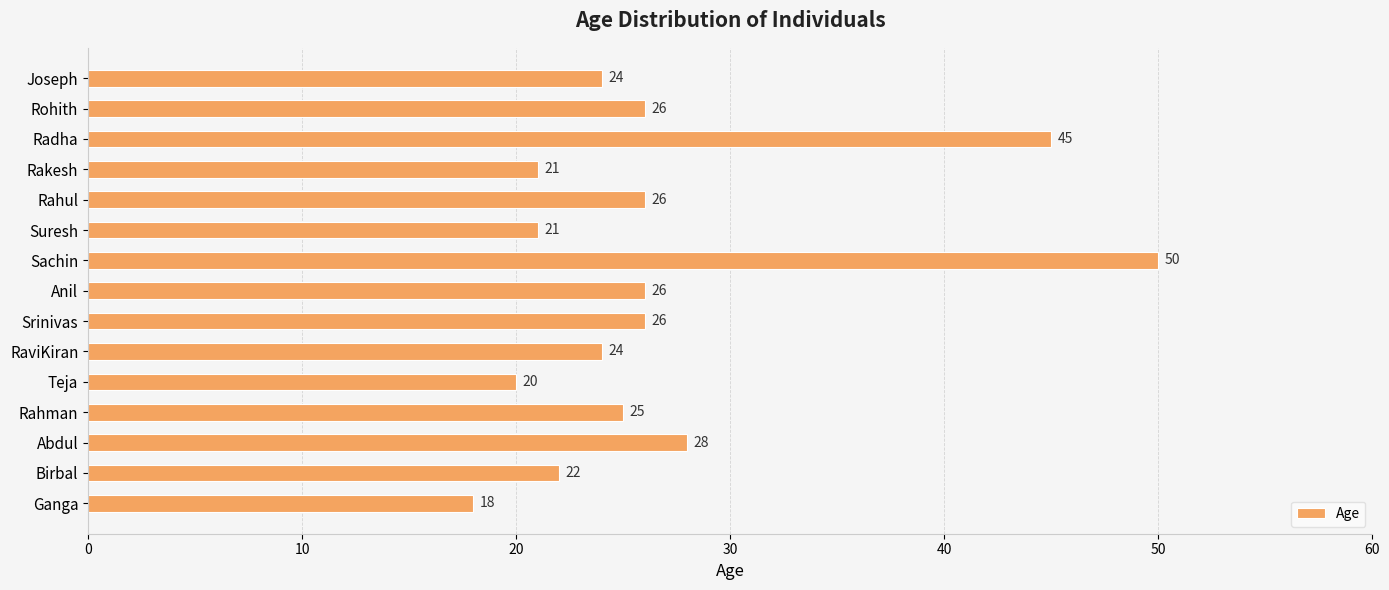

What is the sum of all values?

402